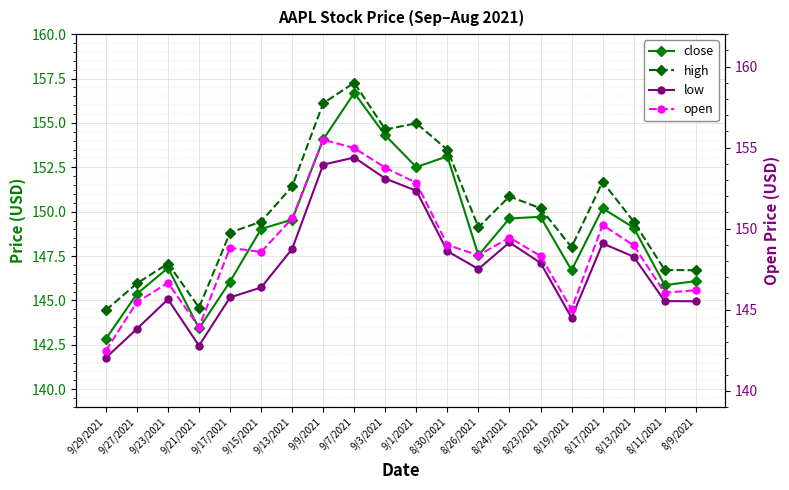

At which label does close first exceed 149?

9/15/2021